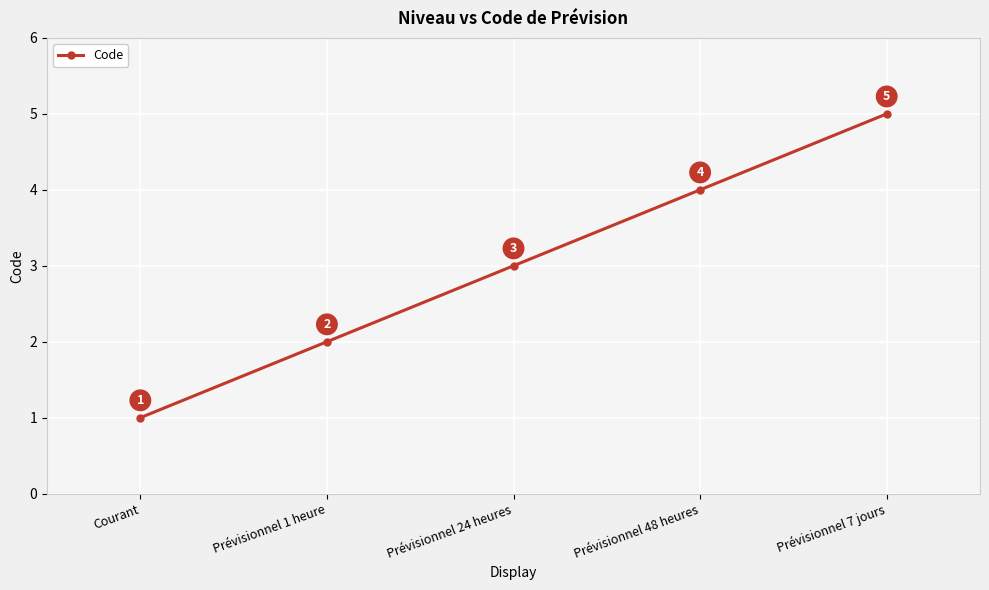

At which label is the value closest to 3?

Prévisionnel 24 heures